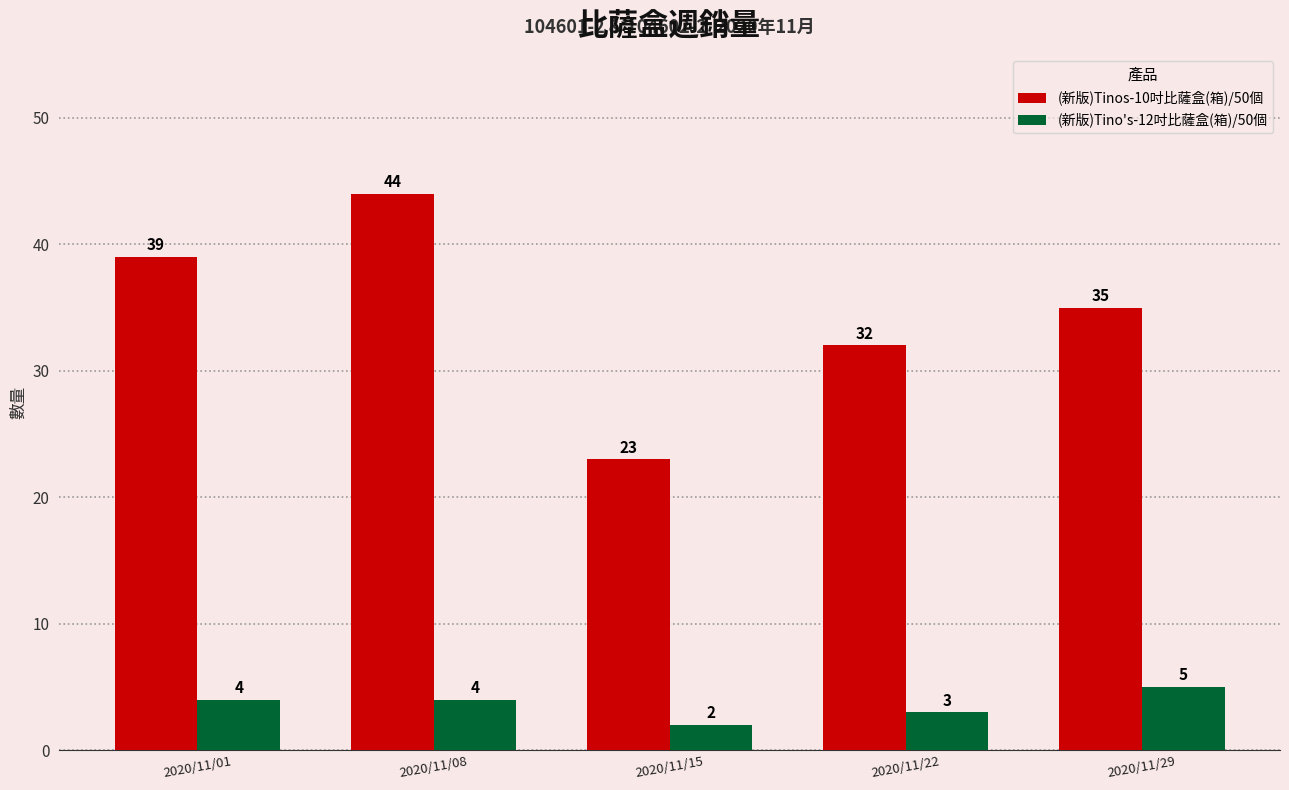

Which series changed the most between 2020/11/08 and 2020/11/22?

(新版)Tinos-10吋比薩盒(箱)/50個